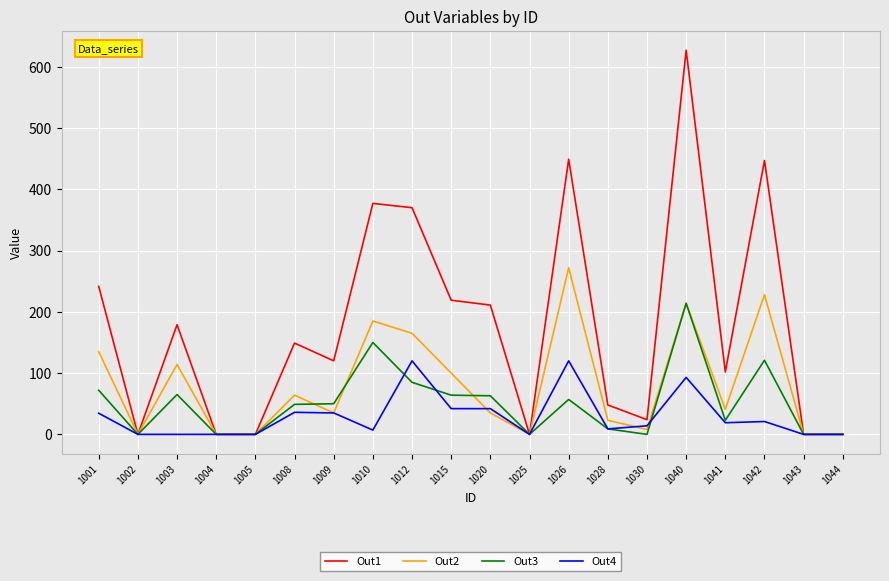

Is it true that Out3 equals 0.0 at 1025?

True